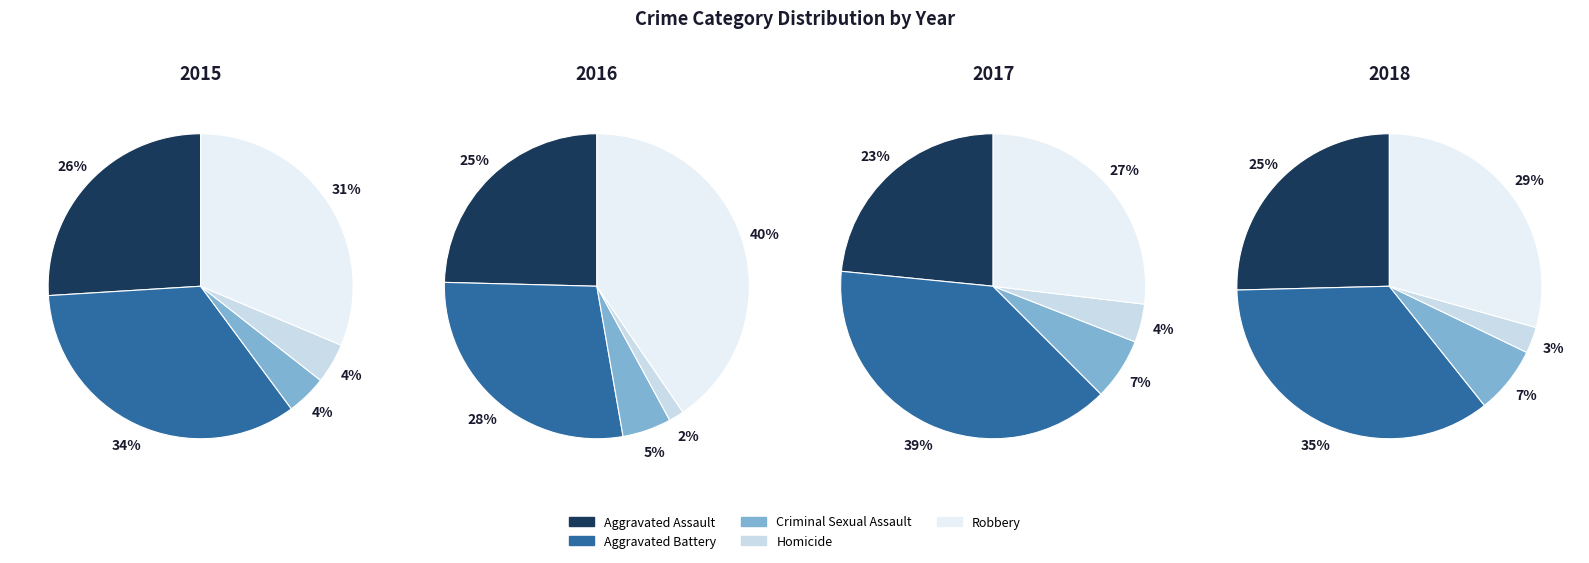

Combined, what portion of the pie is Homicide and Aggravated Battery?

38.4%